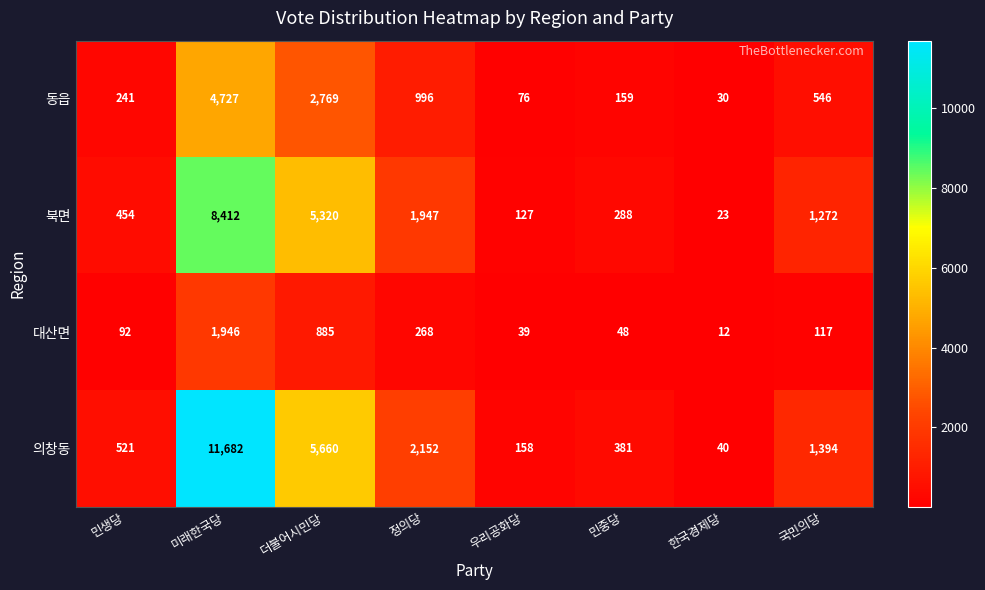

How many data points in 북면 are less than 1272?

4